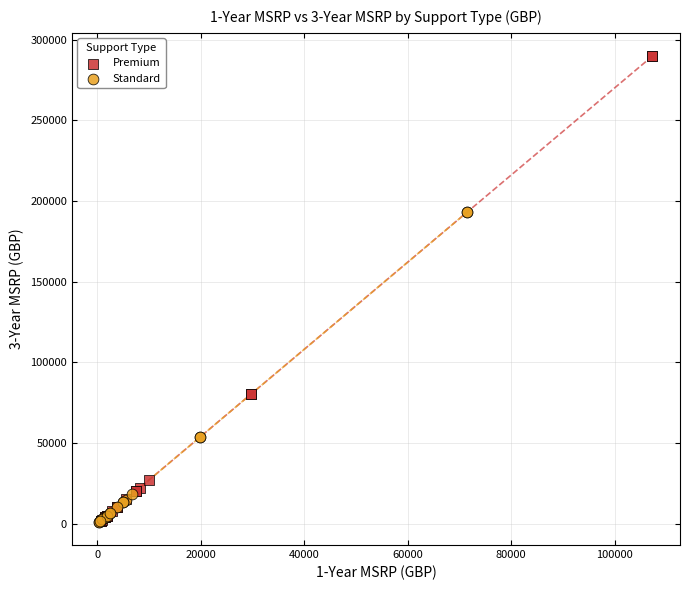

Which series has the widest spread of Y values?

Premium